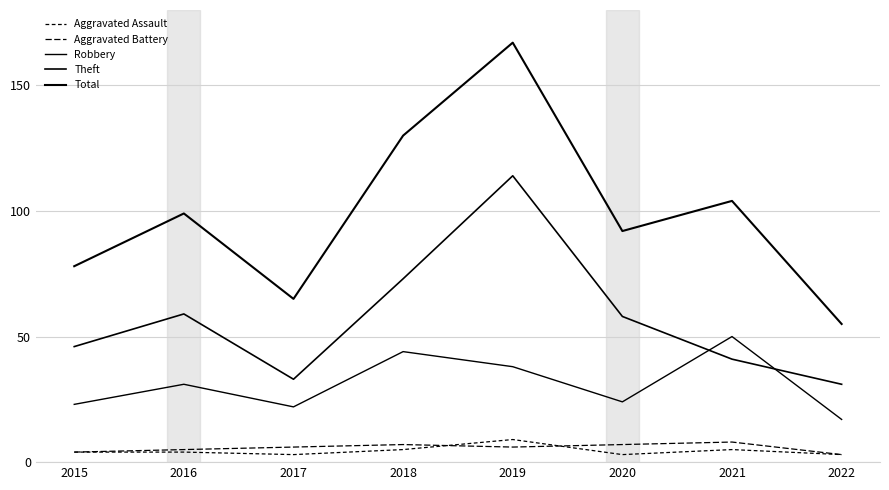

At which label does Robbery first exceed 31?

2018